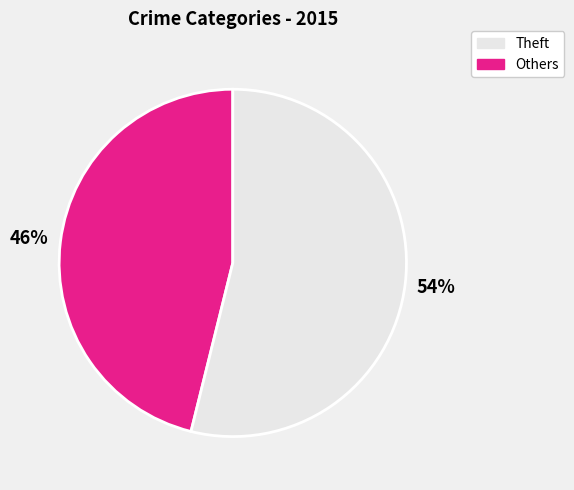

How many segments does this pie chart have?

2